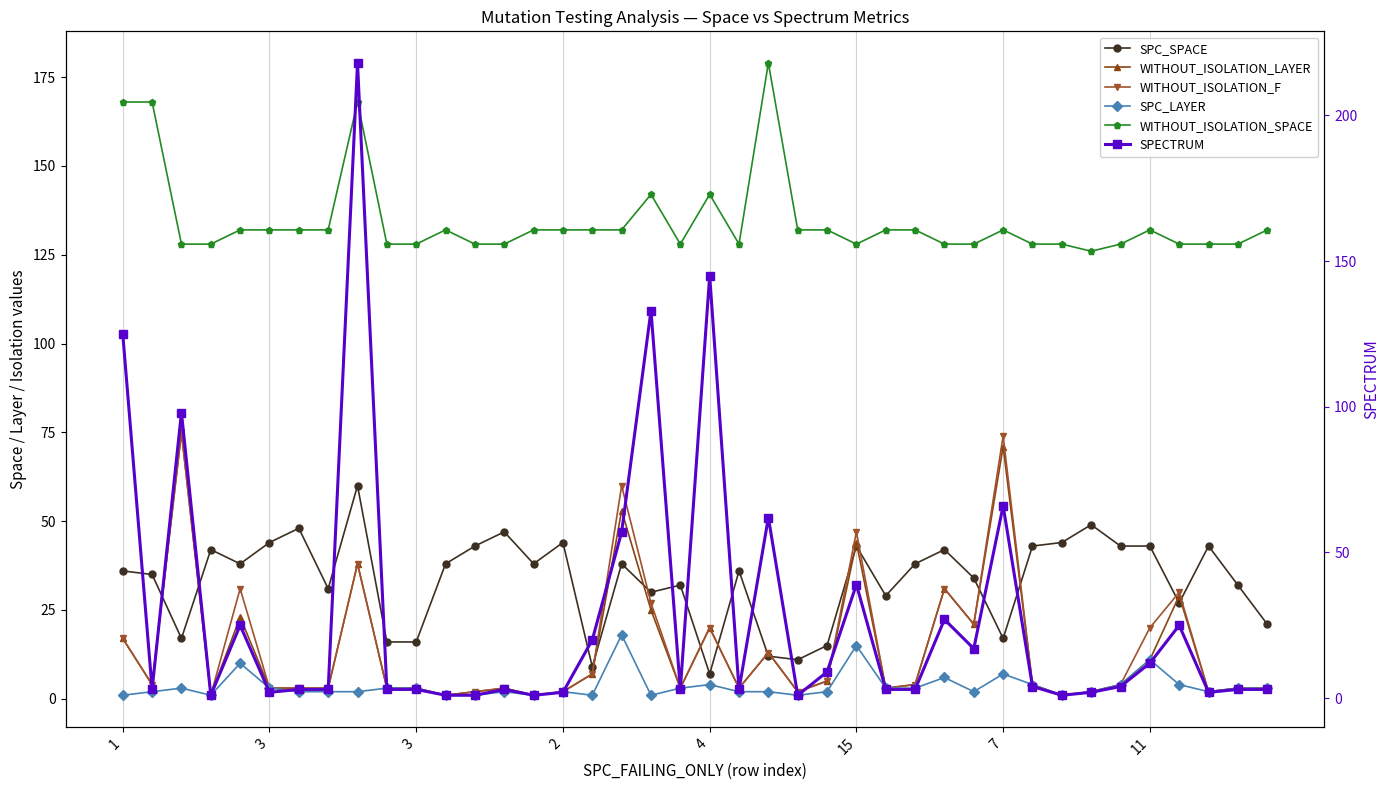

The WITHOUT_ISOLATION_F series shows 21 at 29. True or false?

True